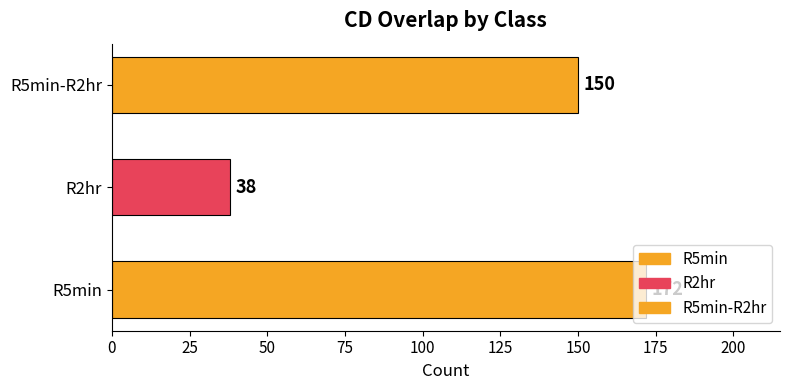

How many distinct data groups are displayed?

1